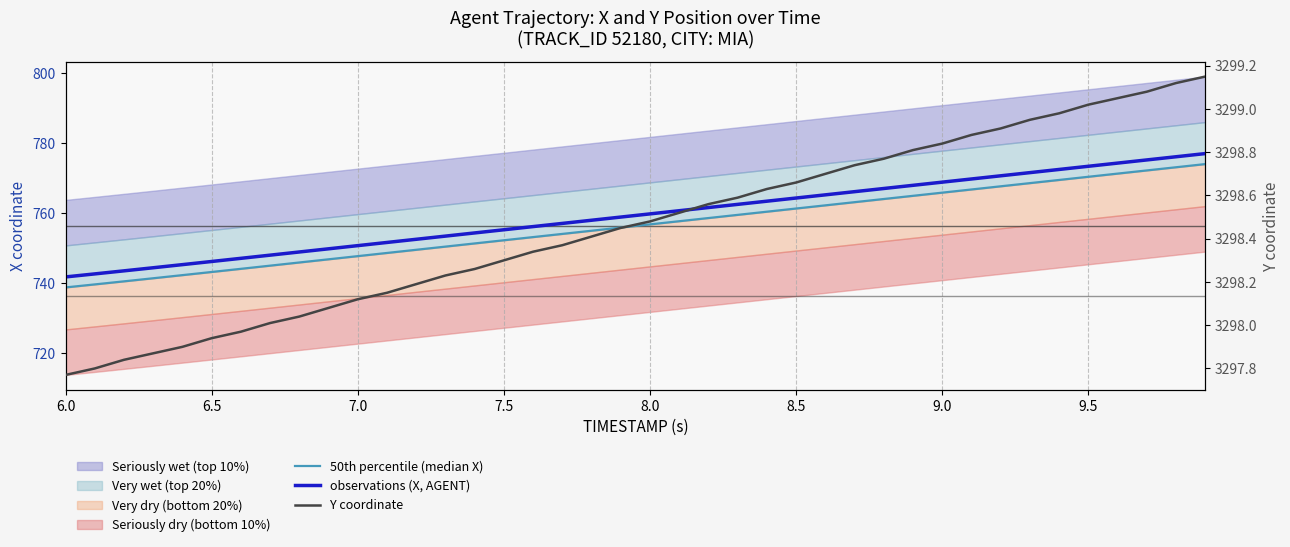

How many lines are shown in the chart?

3